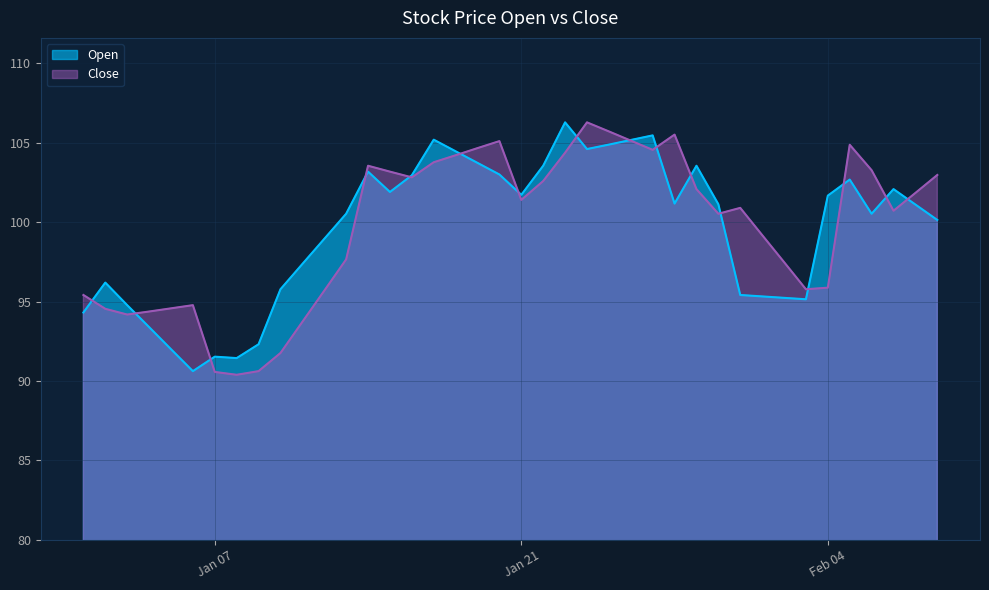

Read the Close value at 2020-01-01.

95.4